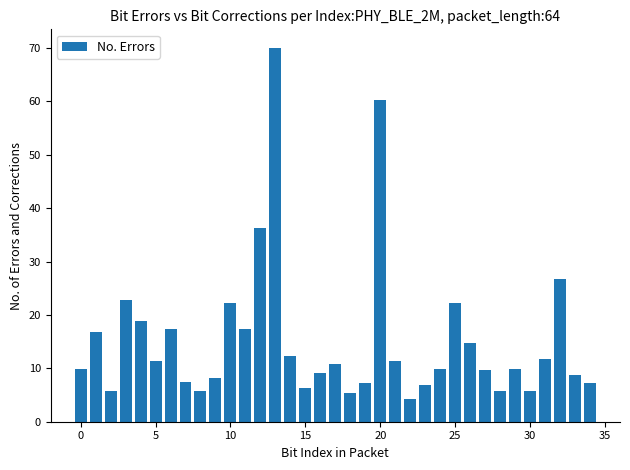

What is the greatest value displayed?

70.0